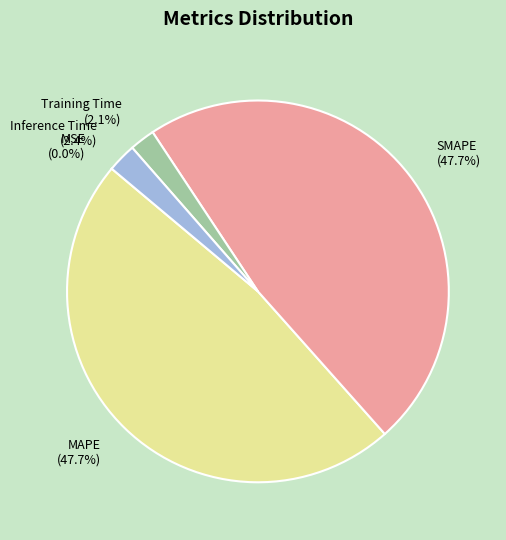

What portion of the pie excludes Inference Time?

97.6%